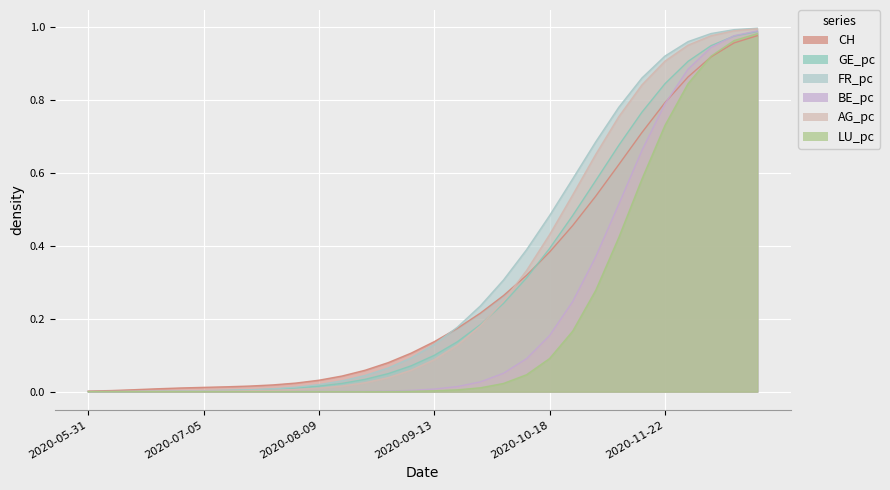

Reading left to right, what are all the values shown in this chart?

CH: 2020-05-31=0.0	2020-06-07=0.0	2020-06-14=0.0	2020-06-21=0.0	2020-06-28=0.0	2020-07-05=0.0	2020-07-12=0.0	2020-07-19=0.0	2020-07-26=0.0	2020-08-02=0.0	2020-08-09=0.0	2020-08-16=0.0	2020-08-23=0.1	2020-08-30=0.1	2020-09-06=0.1	2020-09-13=0.1	2020-09-20=0.2	2020-09-27=0.2	2020-10-04=0.3	2020-10-11=0.3	2020-10-18=0.4	2020-10-25=0.5	2020-11-01=0.5	2020-11-08=0.6	2020-11-15=0.7	2020-11-22=0.8	2020-11-29=0.9	2020-12-06=0.9	2020-12-13=1.0	2020-12-20=1.0
GE_pc: 2020-05-31=0.0	2020-06-07=0.0	2020-06-14=0.0	2020-06-21=0.0	2020-06-28=0.0	2020-07-05=0.0	2020-07-12=0.0	2020-07-19=0.0	2020-07-26=0.0	2020-08-02=0.0	2020-08-09=0.0	2020-08-16=0.0	2020-08-23=0.0	2020-08-30=0.0	2020-09-06=0.1	2020-09-13=0.1	2020-09-20=0.1	2020-09-27=0.2	2020-10-04=0.2	2020-10-11=0.3	2020-10-18=0.4	2020-10-25=0.5	2020-11-01=0.6	2020-11-08=0.7	2020-11-15=0.8	2020-11-22=0.8	2020-11-29=0.9	2020-12-06=0.9	2020-12-13=1.0	2020-12-20=1.0
FR_pc: 2020-05-31=0.0	2020-06-07=0.0	2020-06-14=0.0	2020-06-21=0.0	2020-06-28=0.0	2020-07-05=0.0	2020-07-12=0.0	2020-07-19=0.0	2020-07-26=0.0	2020-08-02=0.0	2020-08-09=0.0	2020-08-16=0.0	2020-08-23=0.0	2020-08-30=0.1	2020-09-06=0.1	2020-09-13=0.1	2020-09-20=0.2	2020-09-27=0.2	2020-10-04=0.3	2020-10-11=0.4	2020-10-18=0.5	2020-10-25=0.6	2020-11-01=0.7	2020-11-08=0.8	2020-11-15=0.9	2020-11-22=0.9	2020-11-29=1.0	2020-12-06=1.0	2020-12-13=1.0	2020-12-20=1.0
BE_pc: 2020-05-31=0.0	2020-06-07=0.0	2020-06-14=0.0	2020-06-21=0.0	2020-06-28=0.0	2020-07-05=0.0	2020-07-12=0.0	2020-07-19=0.0	2020-07-26=0.0	2020-08-02=0.0	2020-08-09=0.0	2020-08-16=0.0	2020-08-23=0.0	2020-08-30=0.0	2020-09-06=0.0	2020-09-13=0.0	2020-09-20=0.0	2020-09-27=0.0	2020-10-04=0.1	2020-10-11=0.1	2020-10-18=0.2	2020-10-25=0.2	2020-11-01=0.4	2020-11-08=0.5	2020-11-15=0.7	2020-11-22=0.8	2020-11-29=0.9	2020-12-06=0.9	2020-12-13=1.0	2020-12-20=1.0
AG_pc: 2020-05-31=0.0	2020-06-07=0.0	2020-06-14=0.0	2020-06-21=0.0	2020-06-28=0.0	2020-07-05=0.0	2020-07-12=0.0	2020-07-19=0.0	2020-07-26=0.0	2020-08-02=0.0	2020-08-09=0.0	2020-08-16=0.0	2020-08-23=0.0	2020-08-30=0.0	2020-09-06=0.1	2020-09-13=0.1	2020-09-20=0.1	2020-09-27=0.2	2020-10-04=0.2	2020-10-11=0.3	2020-10-18=0.4	2020-10-25=0.5	2020-11-01=0.7	2020-11-08=0.8	2020-11-15=0.8	2020-11-22=0.9	2020-11-29=1.0	2020-12-06=1.0	2020-12-13=1.0	2020-12-20=1.0
LU_pc: 2020-05-31=0.0	2020-06-07=0.0	2020-06-14=0.0	2020-06-21=0.0	2020-06-28=0.0	2020-07-05=0.0	2020-07-12=0.0	2020-07-19=0.0	2020-07-26=0.0	2020-08-02=0.0	2020-08-09=0.0	2020-08-16=0.0	2020-08-23=0.0	2020-08-30=0.0	2020-09-06=0.0	2020-09-13=0.0	2020-09-20=0.0	2020-09-27=0.0	2020-10-04=0.0	2020-10-11=0.0	2020-10-18=0.1	2020-10-25=0.2	2020-11-01=0.3	2020-11-08=0.4	2020-11-15=0.6	2020-11-22=0.7	2020-11-29=0.8	2020-12-06=0.9	2020-12-13=1.0	2020-12-20=1.0